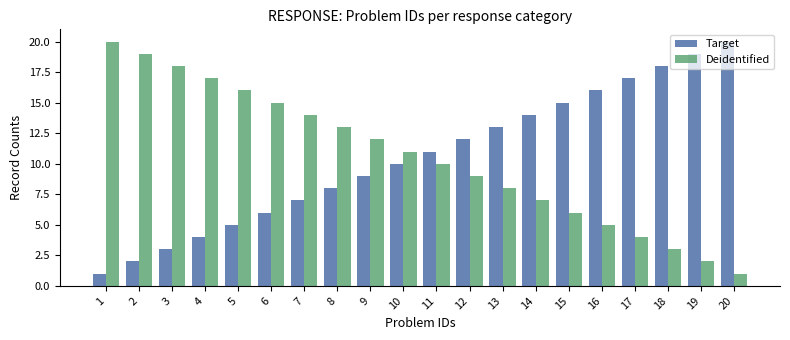

What is the difference between the Deidentified values at 14 and 12?

2